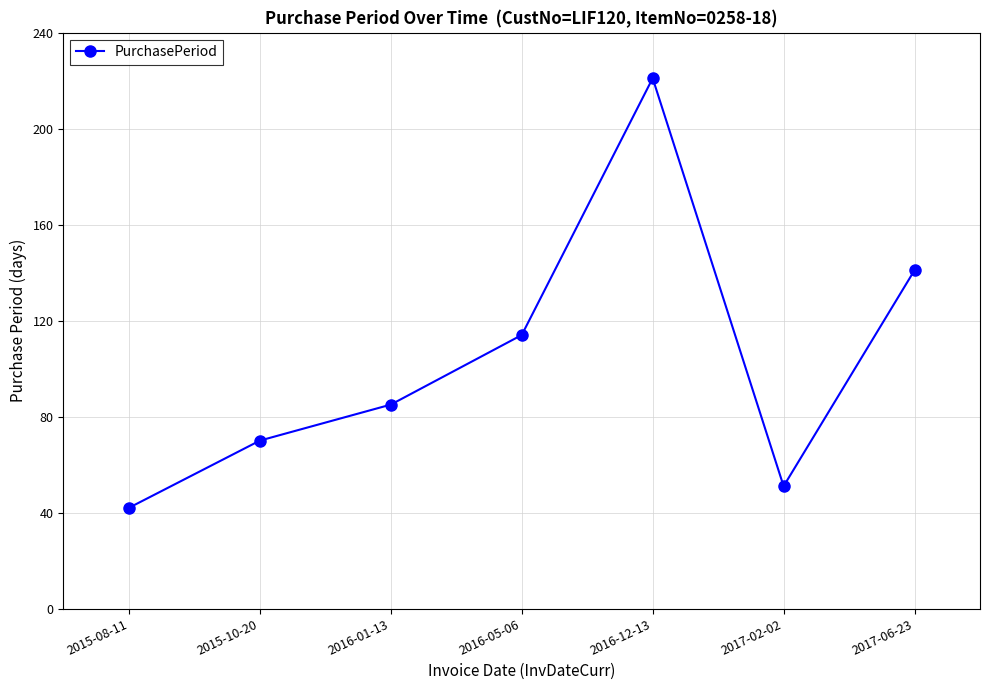

What position from the right is 2015-10-20?

6